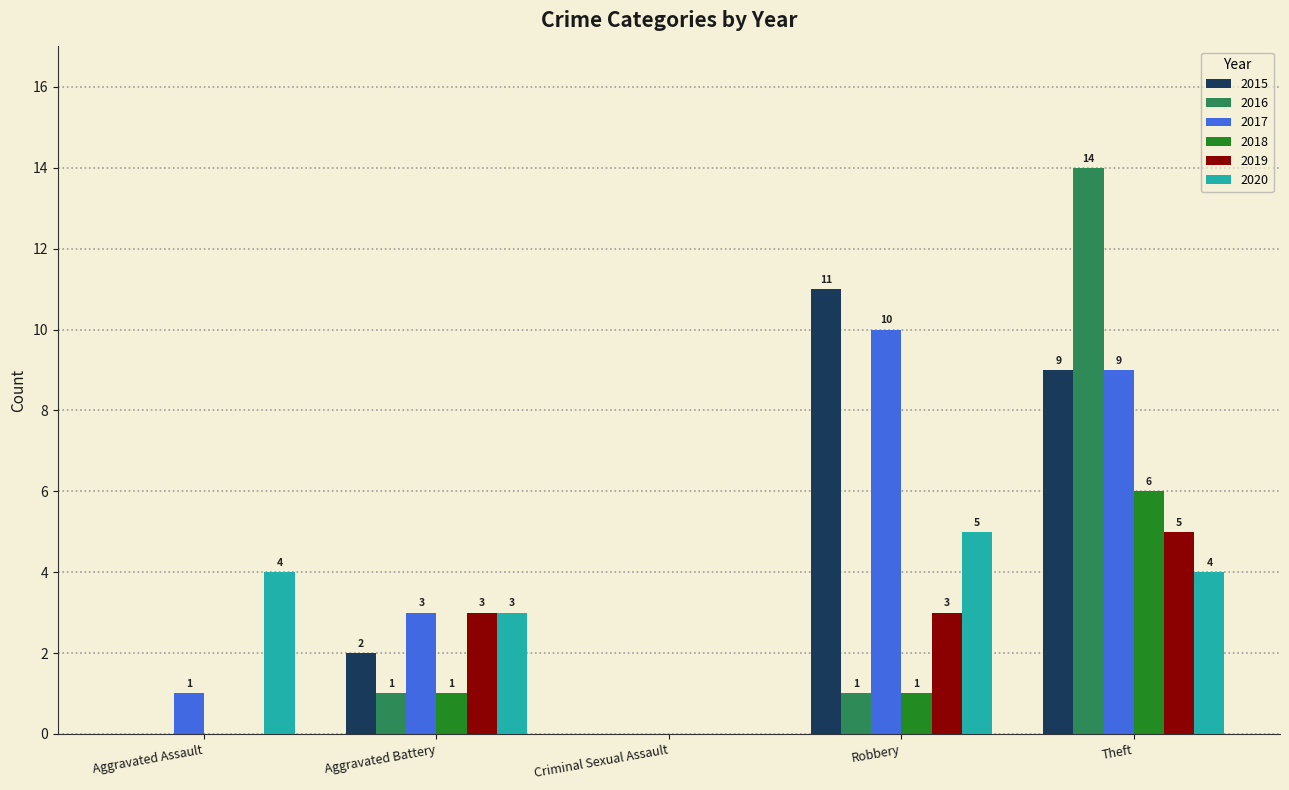

What is the total value across all series at Aggravated Battery?

13